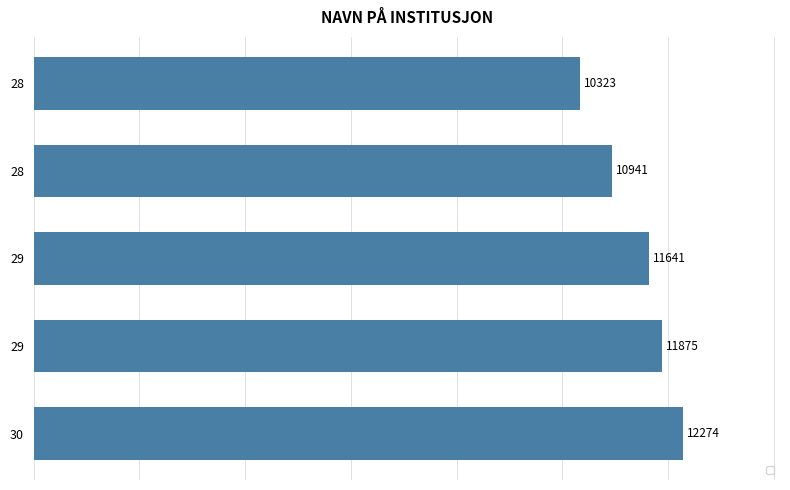

Does the chart contain any negative values?

No